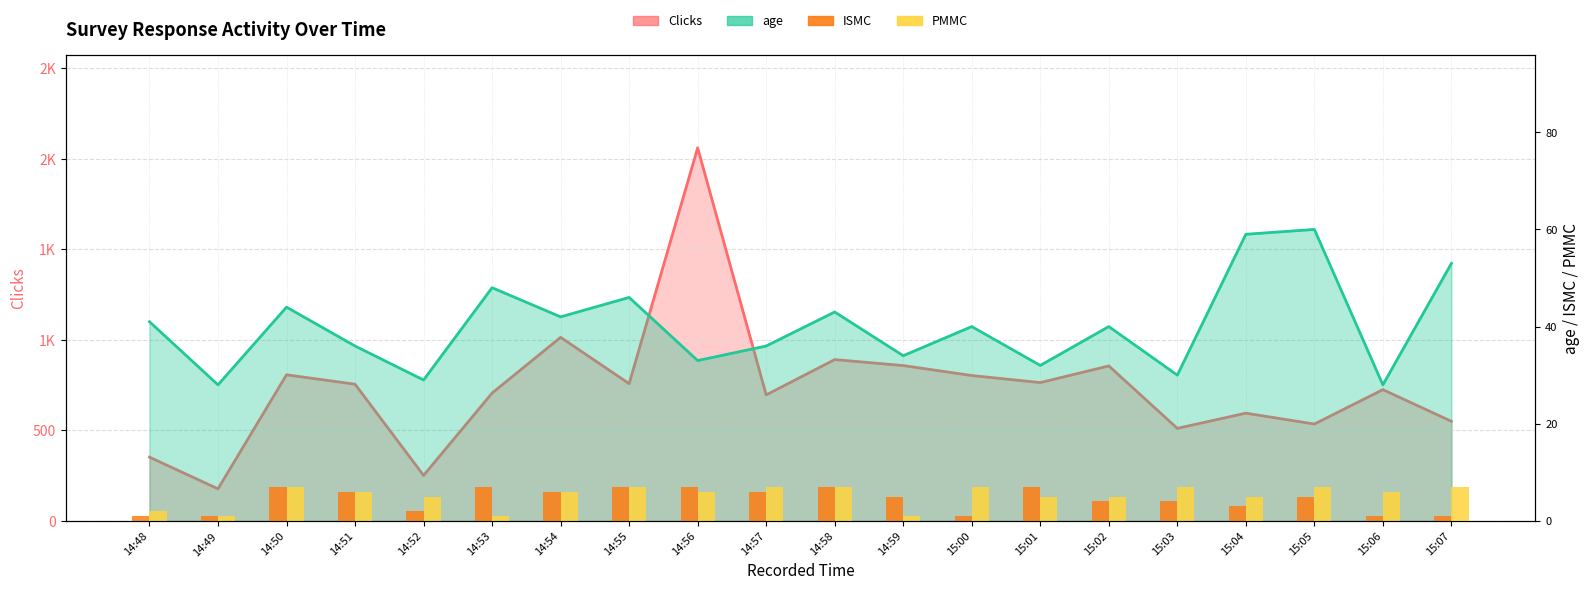

How many groups of bars are there?

20